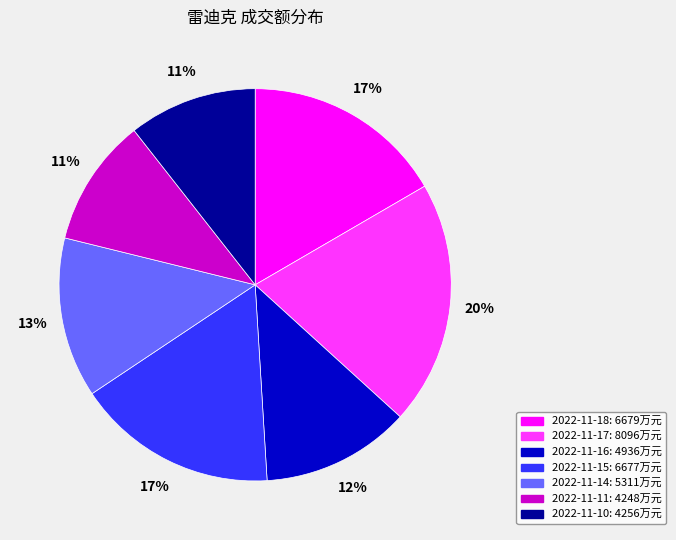

To the nearest percent, what is the difference between the 2022-11-16 and 2022-11-17 slice percentages?

8%